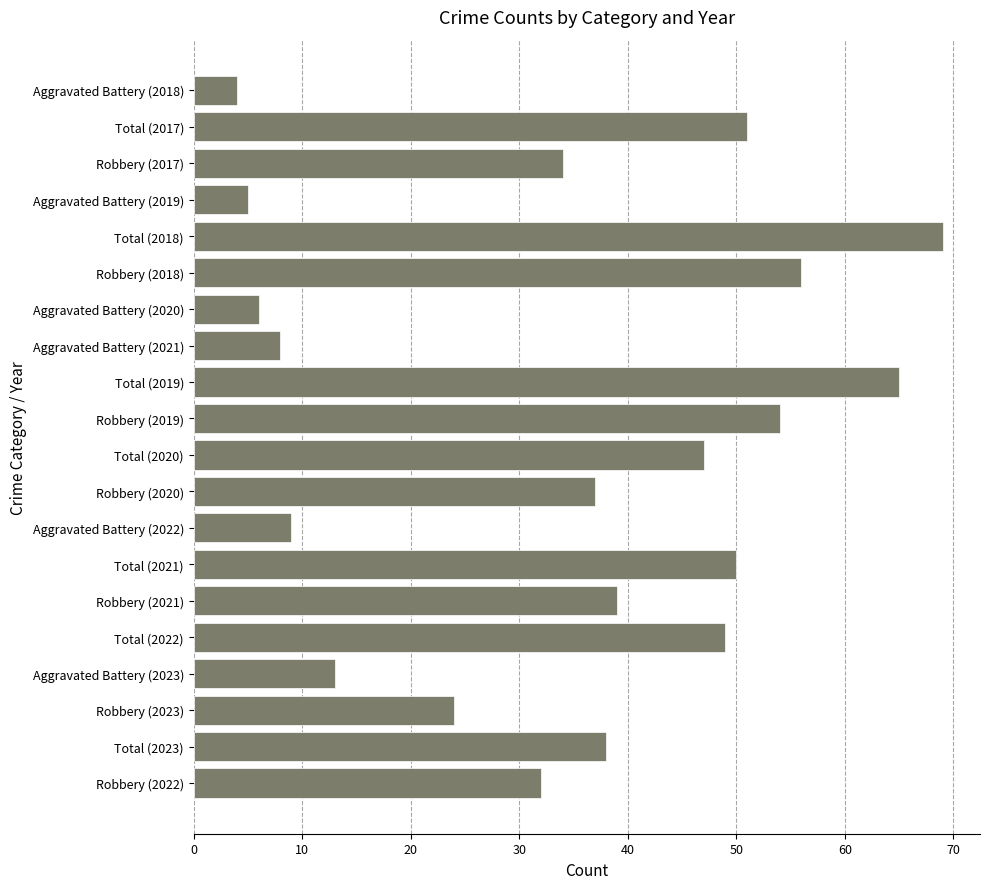

Between Total (2020) and Robbery (2022), which is larger?

Total (2020)